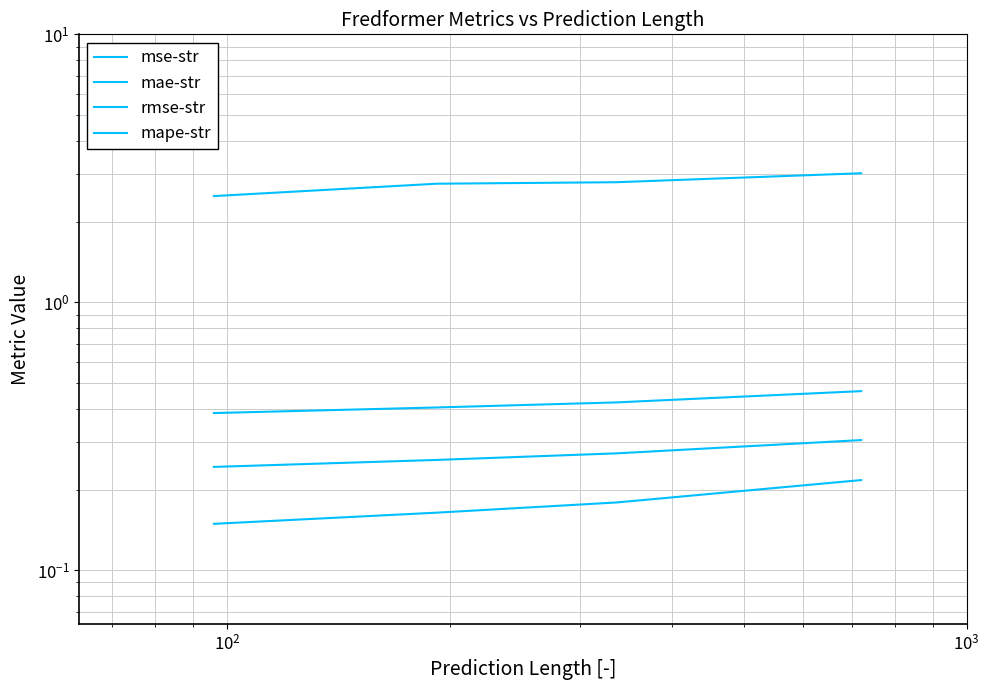

Is it true that mae-str equals 0.5 at $\mathdefault{10^{2}}$?

False